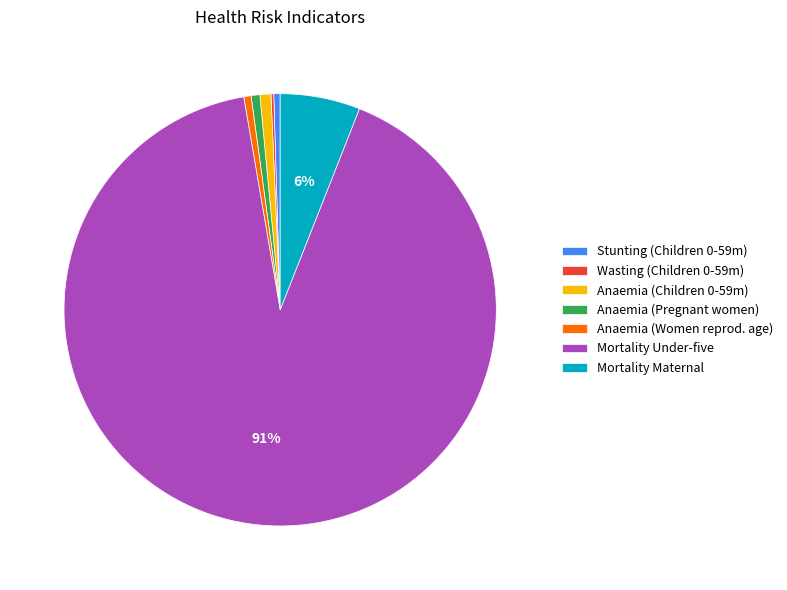

To the nearest percent, what is the combined percentage of Mortality Maternal and Anaemia (Women reprod. age)?

7%